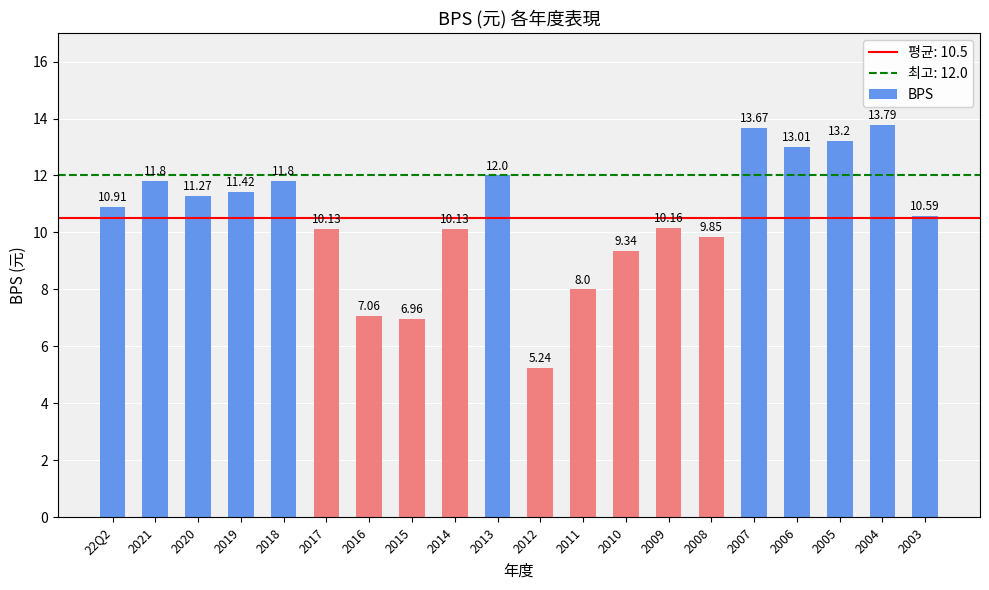

What is the change in value from 2006 to 2004?

+0.8